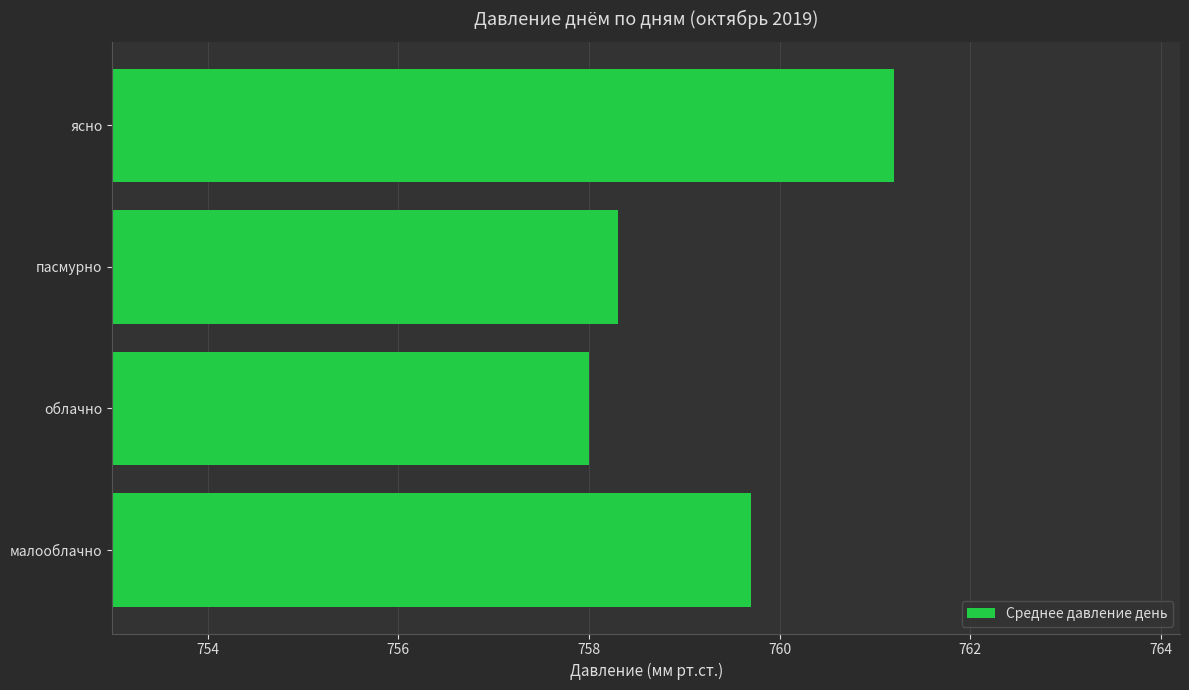

What is the greatest value displayed?

761.2